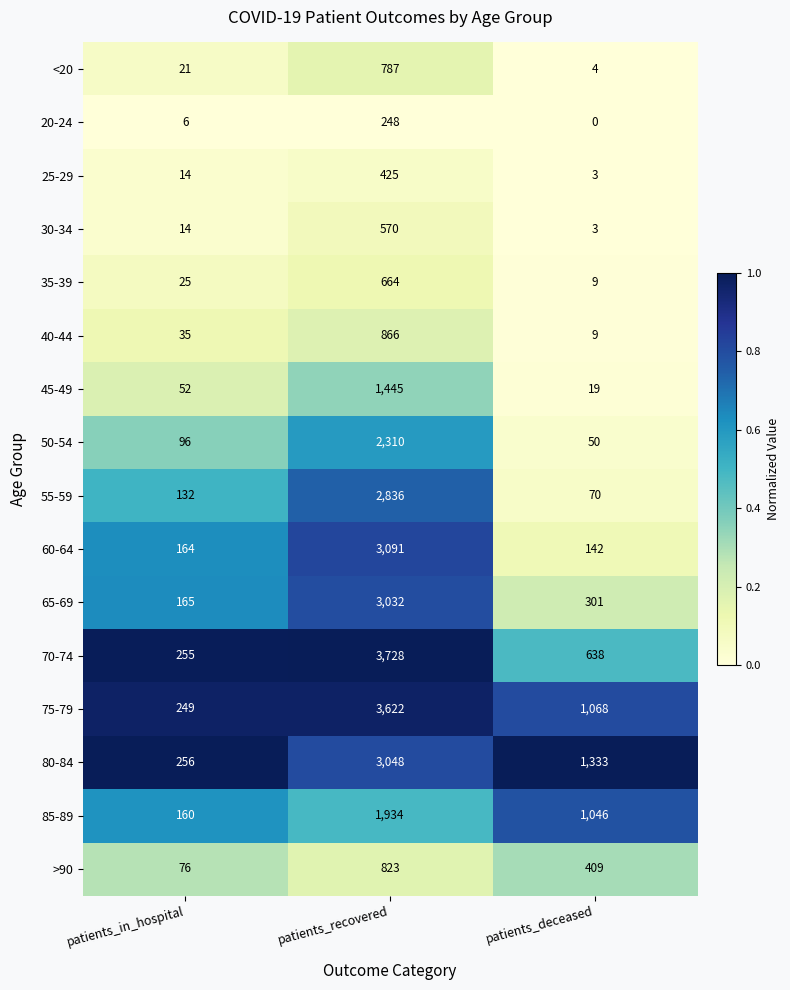

Which series has the largest total across all categories?

75-79